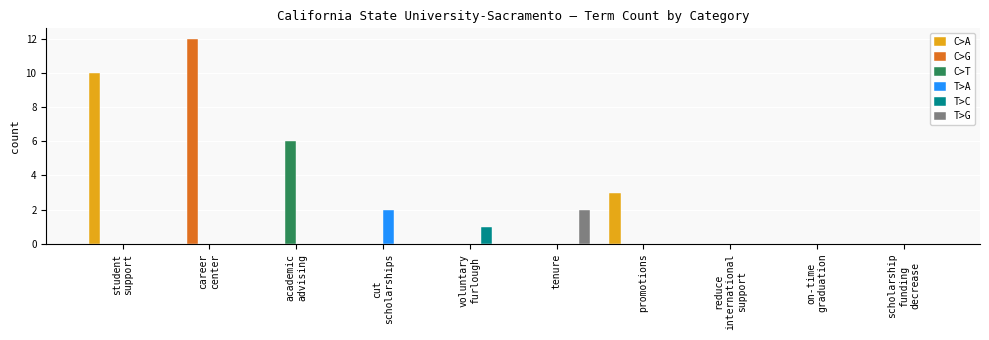

How many data points does each series have?

10